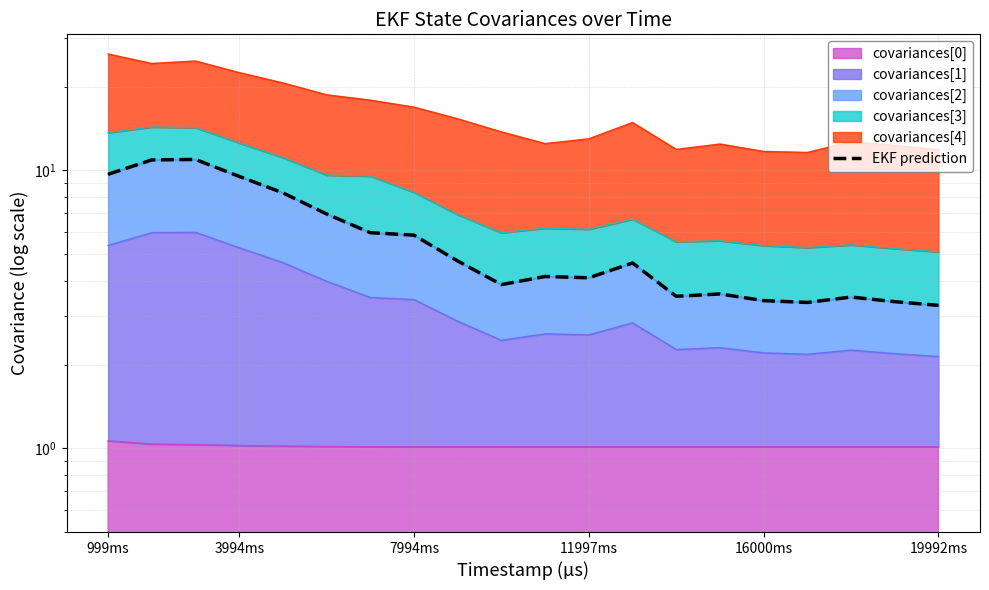

Reading right to left, transcribe all the data shown in this chart.

3.3	3.4	3.5	3.3	3.4	3.6	3.5	4.6	4.1	4.1	3.9	4.7	5.8	6.0	7.0	8.3	9.5	10.9	10.9	9.7